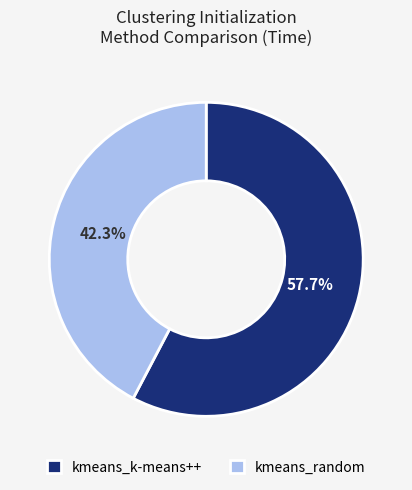

What is the largest slice in the pie chart?

kmeans_k-means++